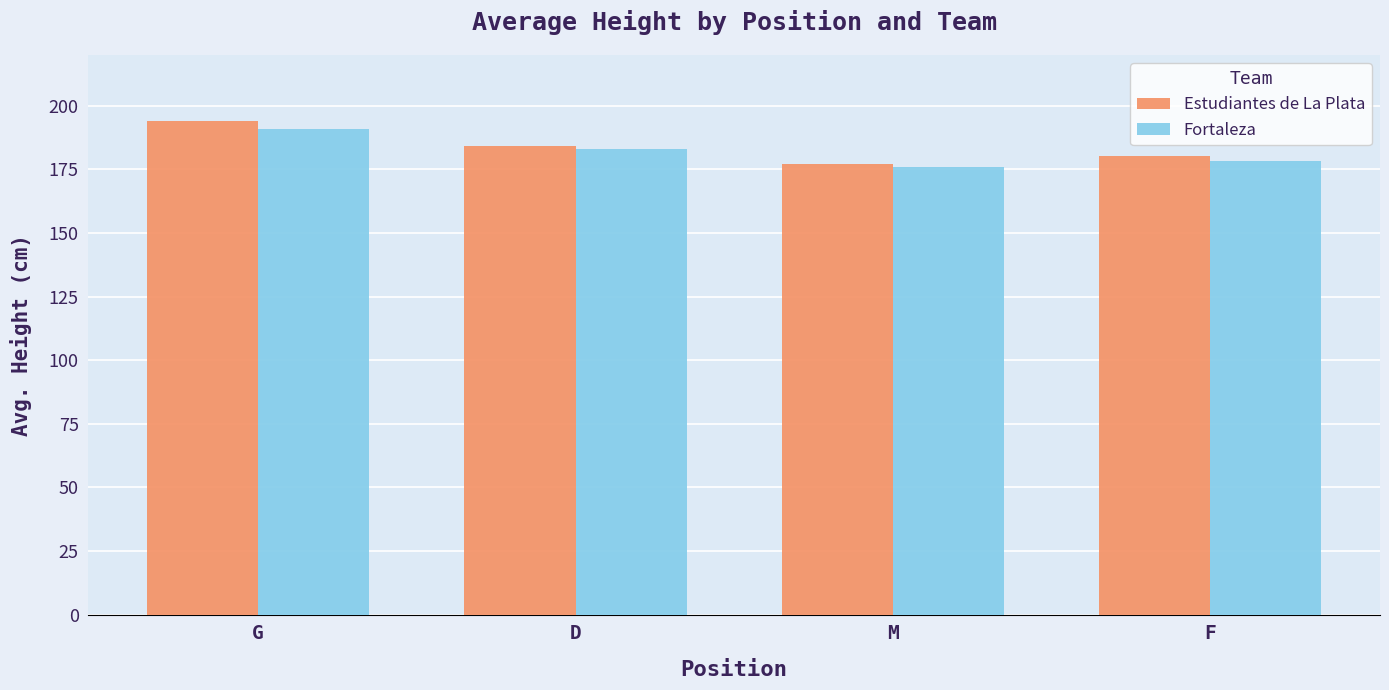

What is the label of the 3rd bar from the right?

D